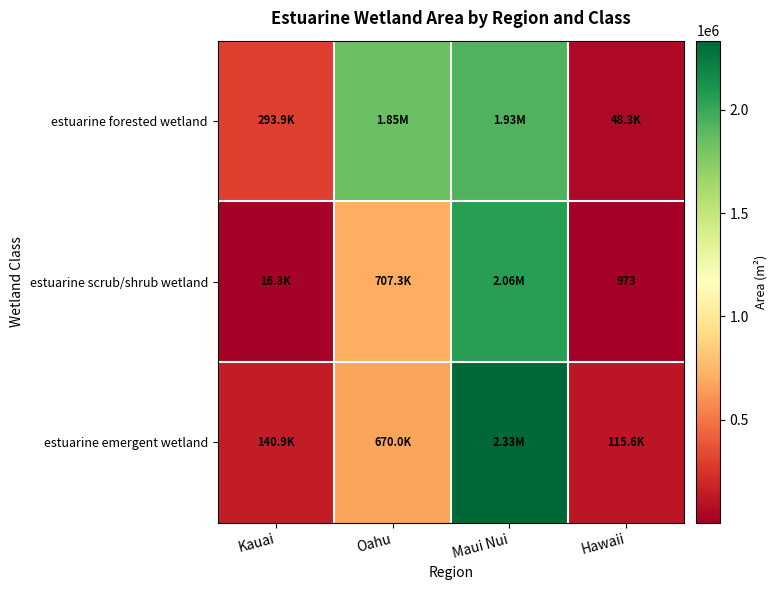

What is the sum of the estuarine emergent wetland values at Maui Nui and Kauai?

2475803.5